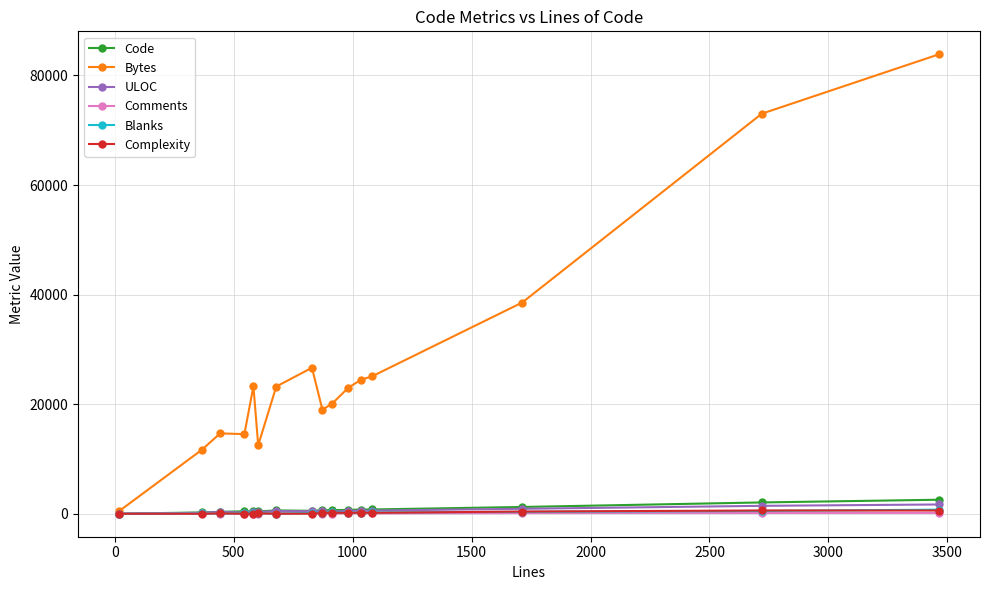

Which series has the widest spread of values?

Bytes